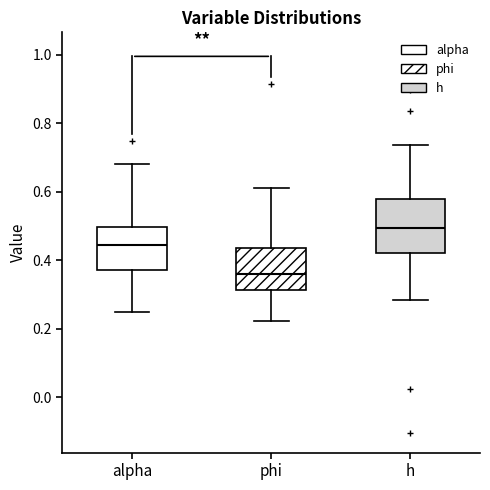

Which box is the tallest, from its lower edge to its upper edge?

h